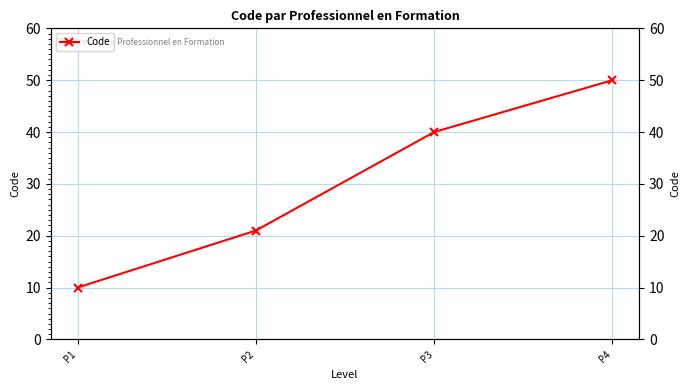

Where is the data nearest to the value 30?

P2